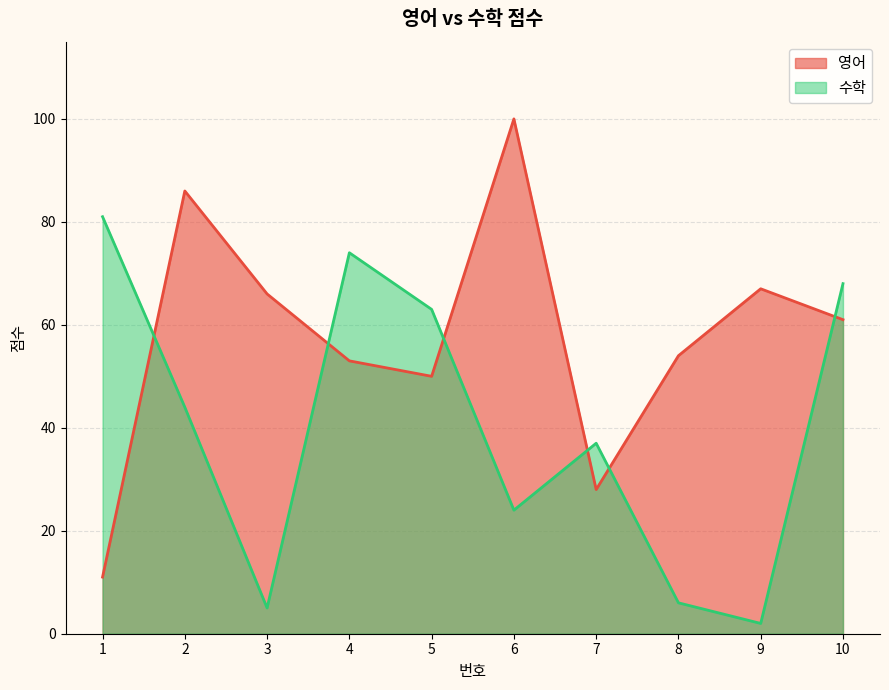

Reading right to left, list all the values displayed in this chart.

영어: 61	67	54	28	100	50	53	66	86	11
수학: 68	2	6	37	24	63	74	5	44	81